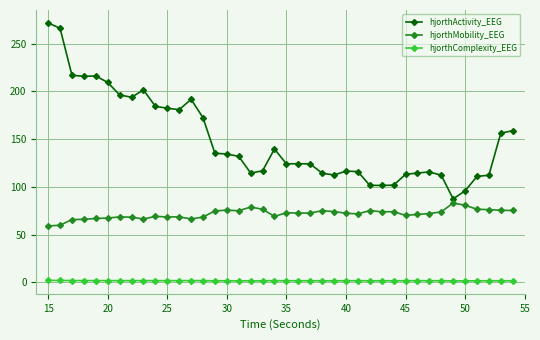

What is the smallest value displayed?

1.4